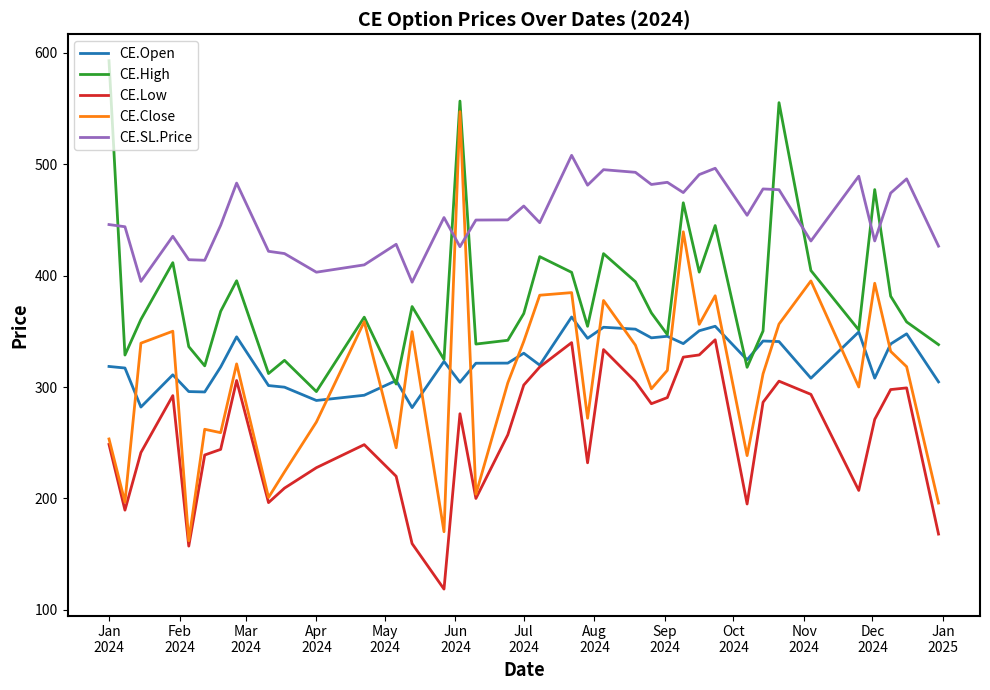

Which series has the largest total across all categories?

CE.SL.Price